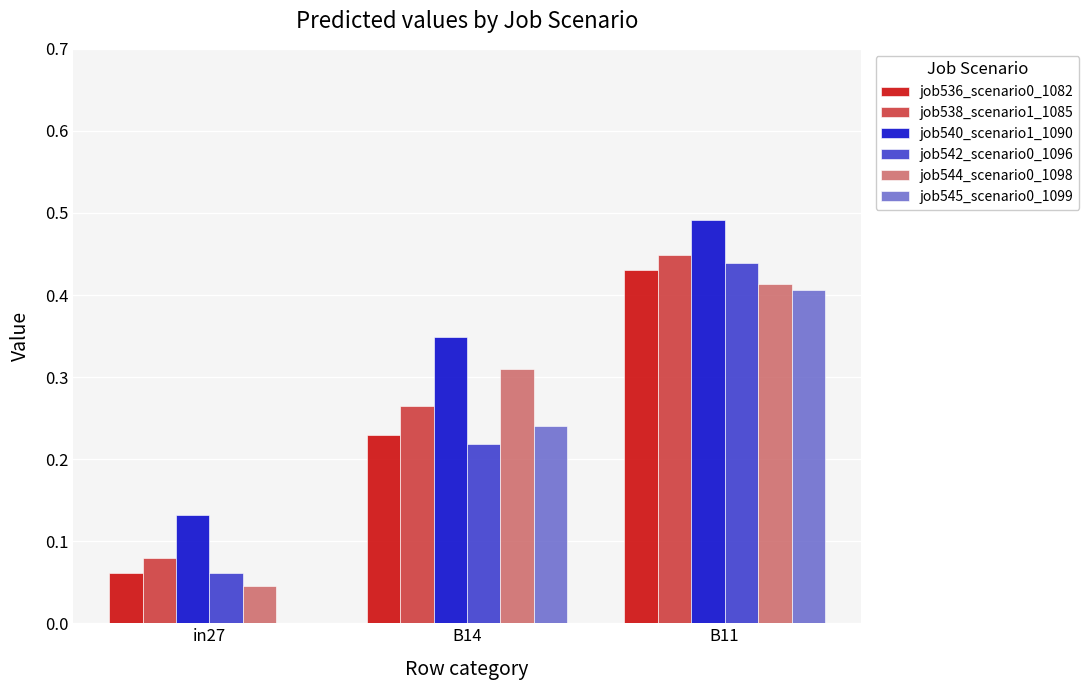

Does the chart contain stacked bars?

No